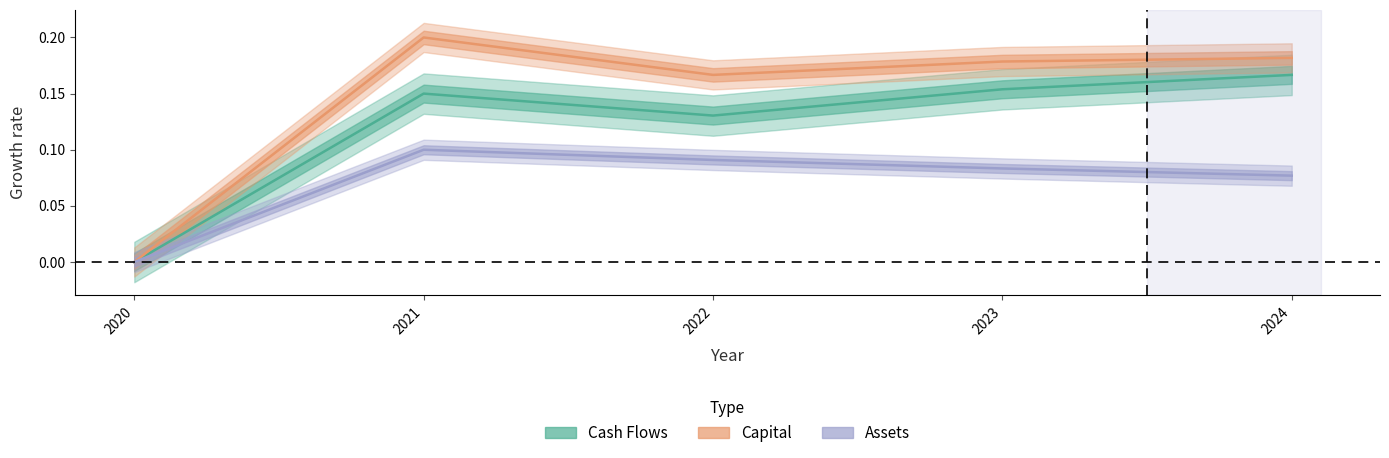

At which category does Cash Flows reach its first local valley?

2022